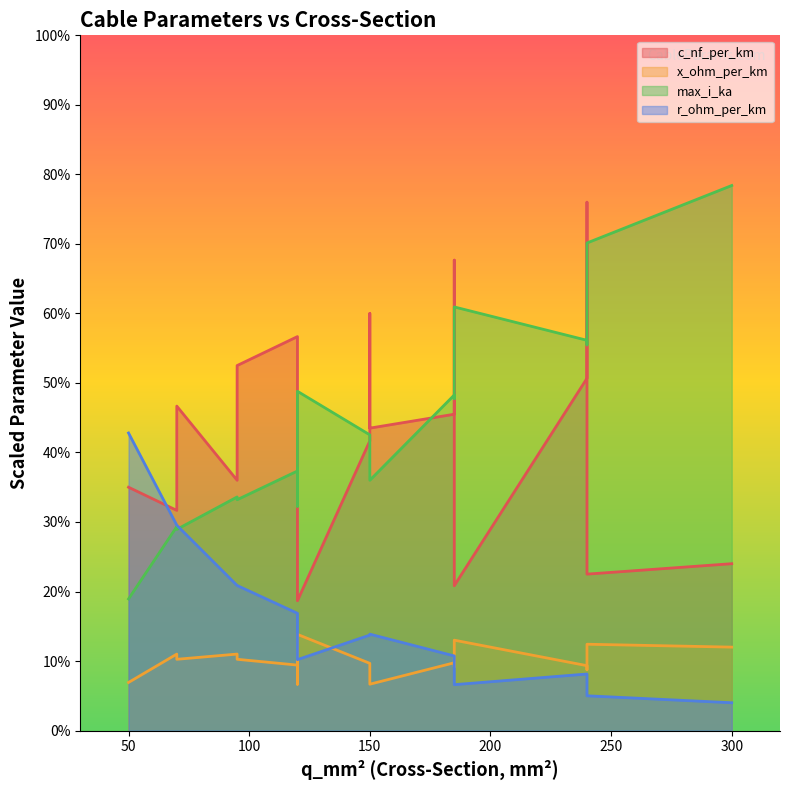

What is the label of the 15th point from the right?

185